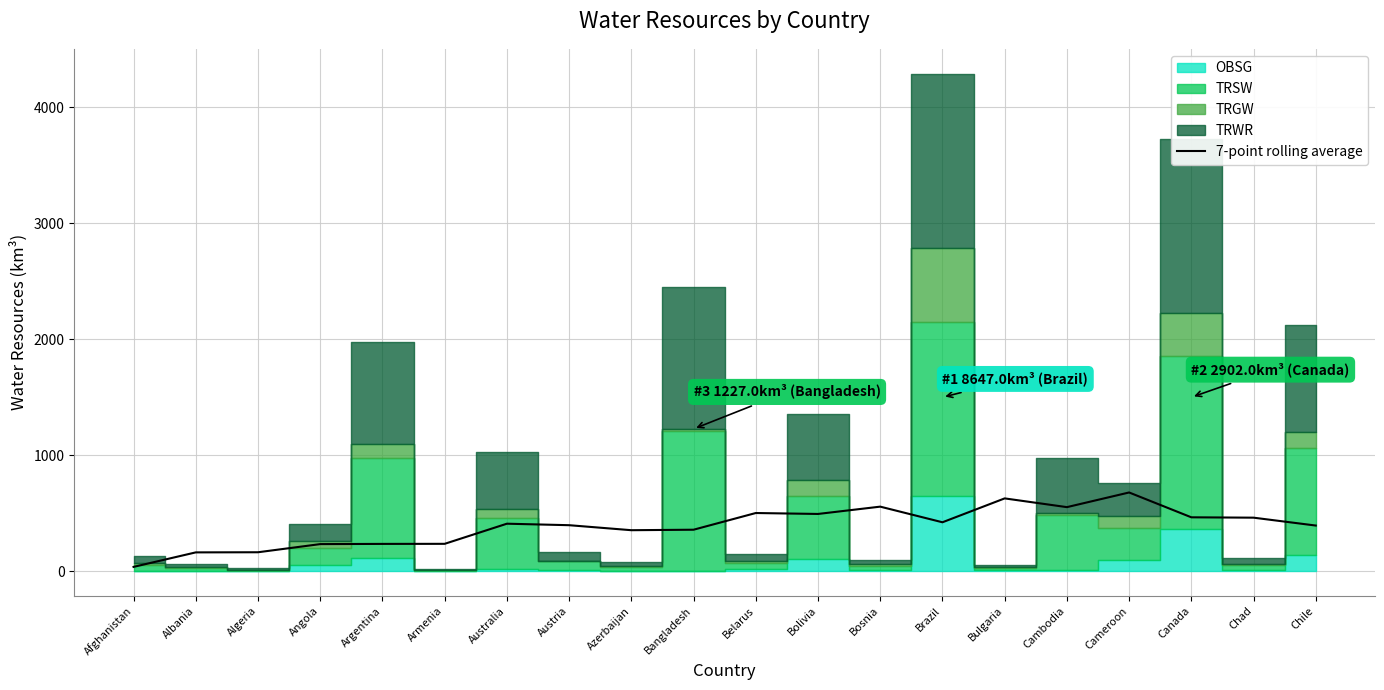

What is the difference between the maximum and minimum values?

642.0